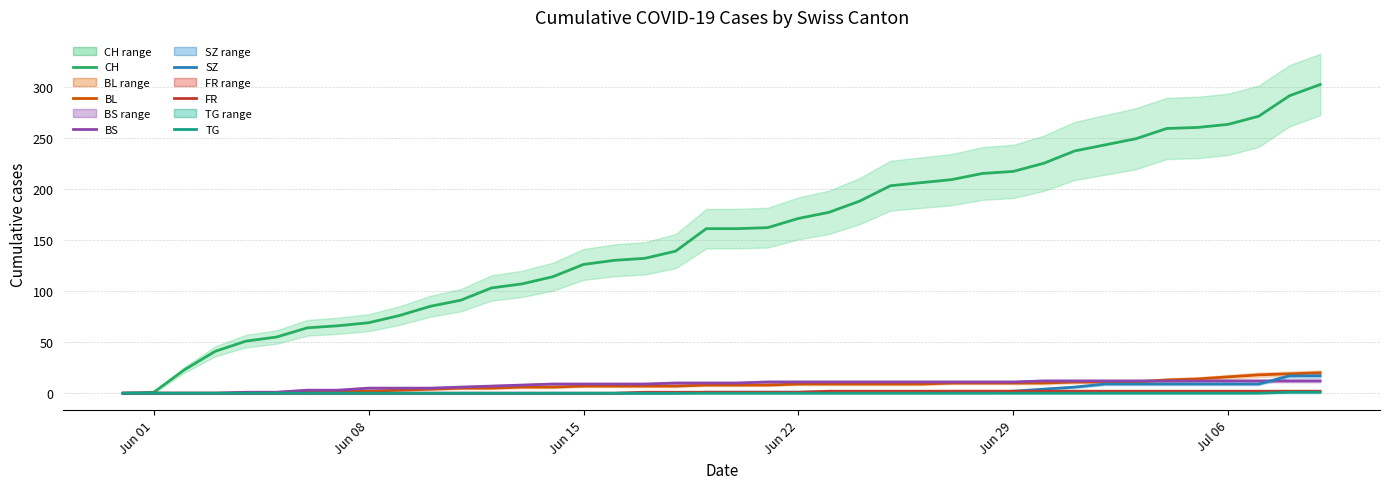

Does the chart display data point markers on the line(s)?

No